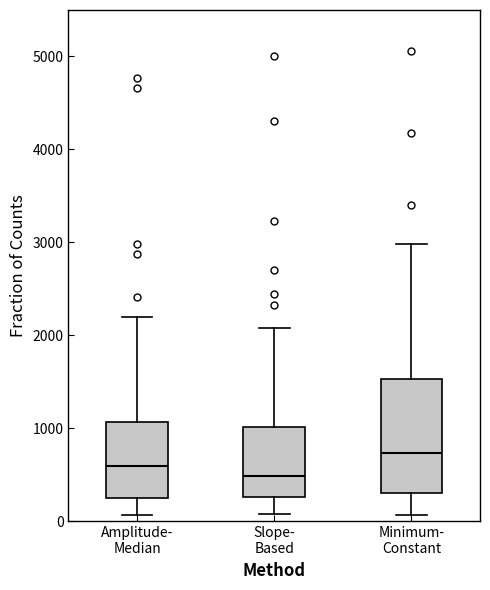

Reading left to right, read every box against the y-axis: the position of its median line, the range the box covers, and the ends of its whiskers. The values are not printed on the chart, so give them approximately, as read against the axis.

Amplitude- Median: median 600, box 300 to 1100, whiskers 100 to 2200
Slope- Based: median 500, box 300 to 1000, whiskers 100 to 2100
Minimum- Constant: median 700, box 300 to 1500, whiskers 100 to 3000